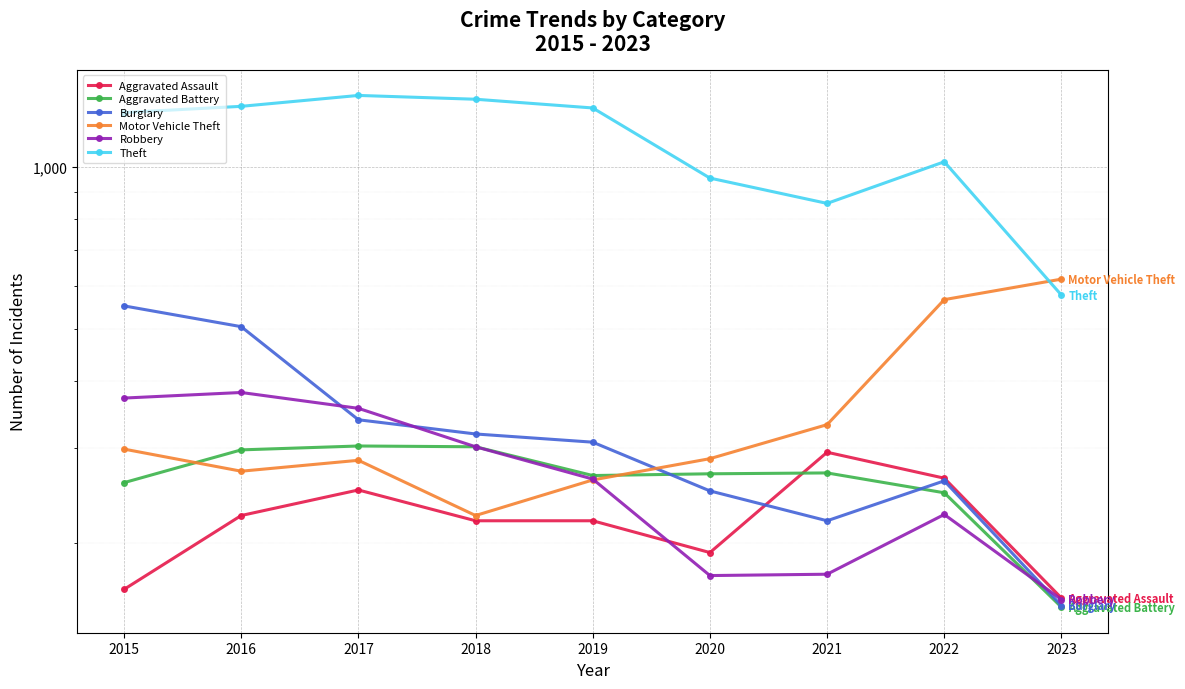

At which label is Burglary closest to 352?

2017